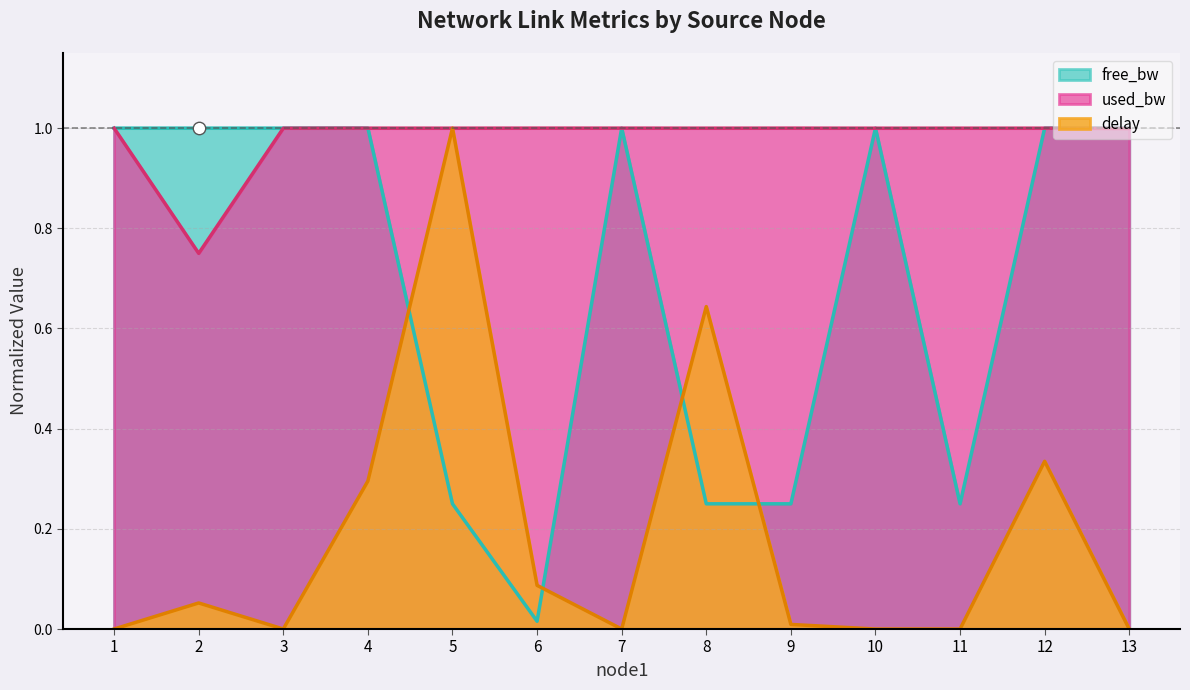

What is the total value across all series at 12?

2.3